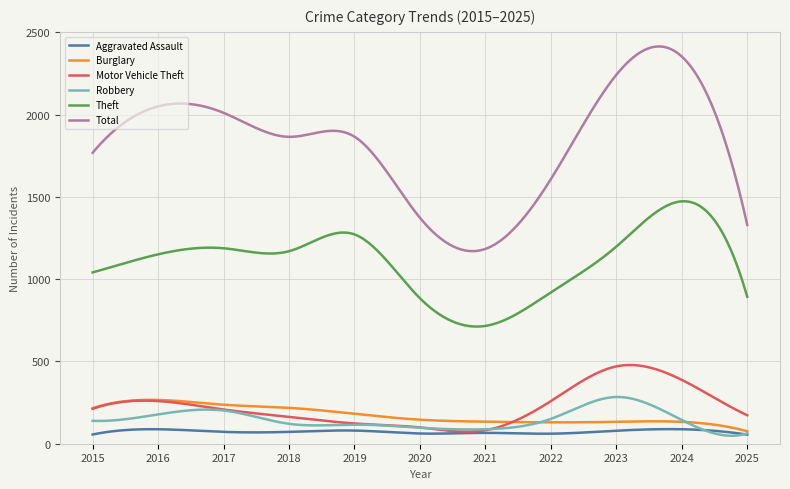

What is the greatest value displayed?

2414.3